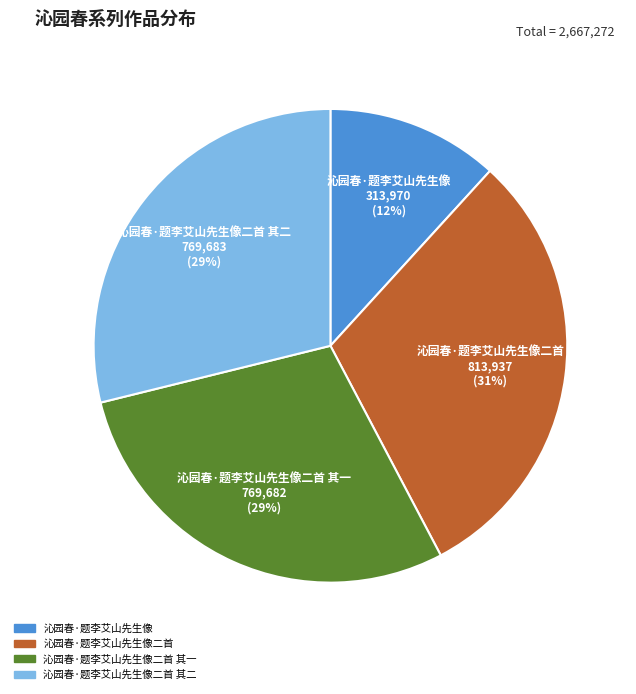

Does any single category account for the majority?

No